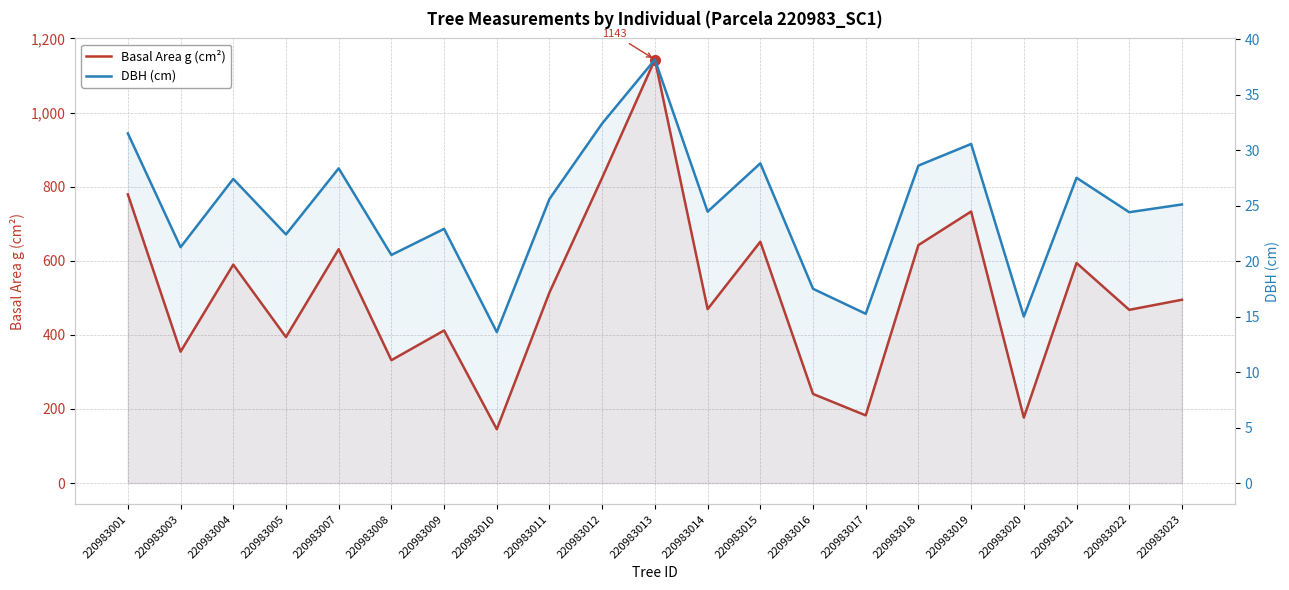

What is the difference between the second highest and second lowest values in the DBH (cm) series?

17.4